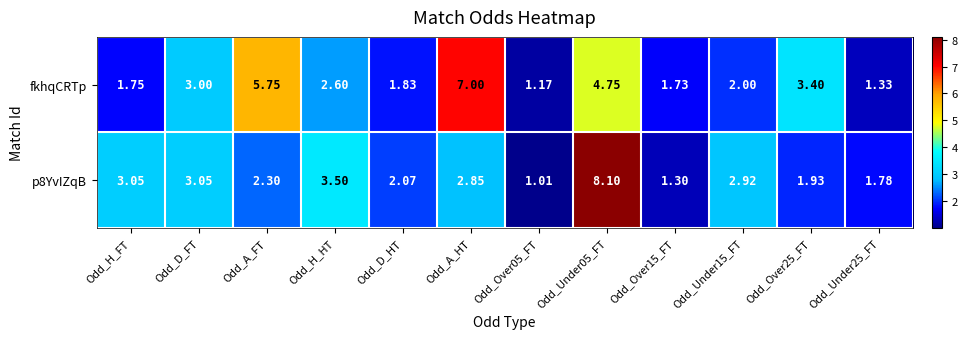

Which series changed the most between Odd_H_FT and Odd_H_HT?

fkhqCRTp